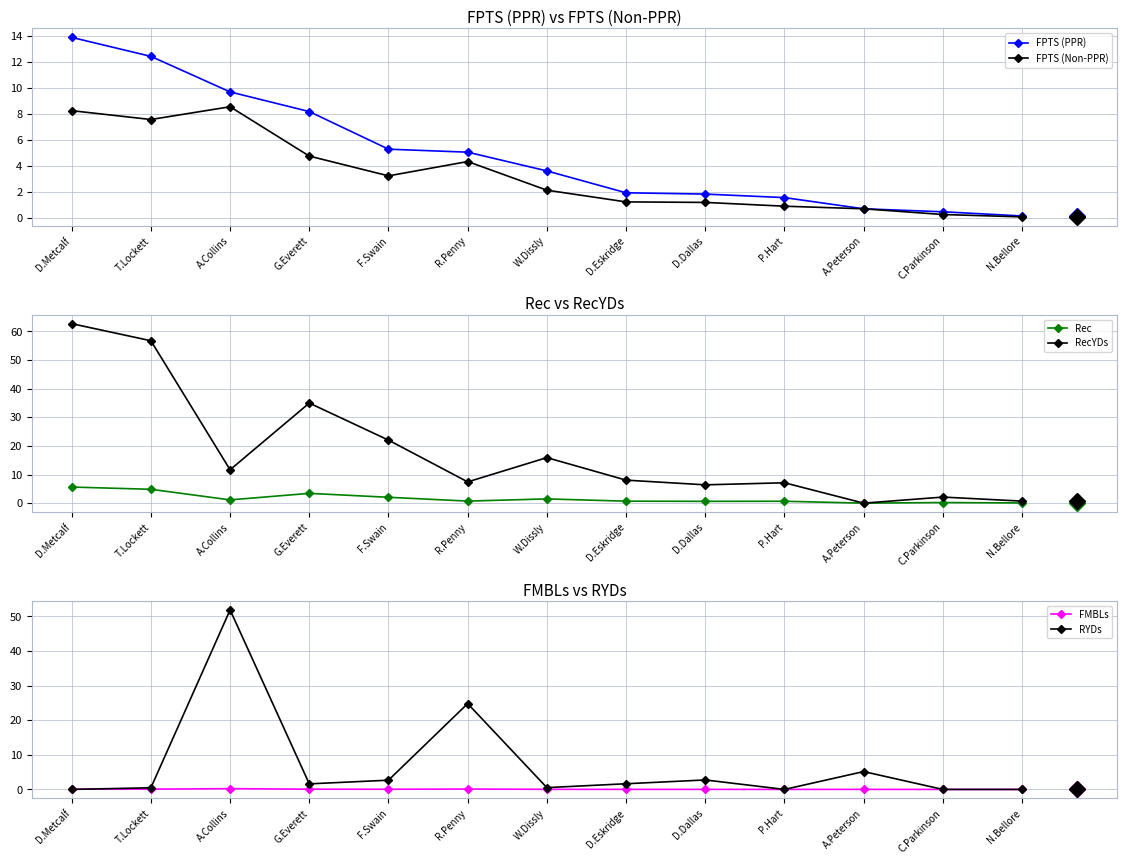

Reading left to right, list all the values displayed in this chart.

FPTS (PPR): D.Metcalf=13.9	T.Lockett=12.4	A.Collins=9.7	G.Everett=8.2	F.Swain=5.3	R.Penny=5.1	W.Dissly=3.6	D.Eskridge=1.9	D.Dallas=1.9	P.Hart=1.6	A.Peterson=0.7	C.Parkinson=0.5	N.Bellore=0.2
FPTS (Non-PPR): D.Metcalf=8.3	T.Lockett=7.6	A.Collins=8.6	G.Everett=4.8	F.Swain=3.2	R.Penny=4.3	W.Dissly=2.1	D.Eskridge=1.2	D.Dallas=1.2	P.Hart=0.9	A.Peterson=0.7	C.Parkinson=0.3	N.Bellore=0.1
Rec: D.Metcalf=5.6	T.Lockett=4.8	A.Collins=1.1	G.Everett=3.4	F.Swain=2.0	R.Penny=0.7	W.Dissly=1.5	D.Eskridge=0.7	D.Dallas=0.6	P.Hart=0.7	A.Peterson=0.0	C.Parkinson=0.2	N.Bellore=0.1
RecYDs: D.Metcalf=62.7	T.Lockett=56.8	A.Collins=11.7	G.Everett=35.0	F.Swain=22.0	R.Penny=7.4	W.Dissly=15.9	D.Eskridge=8.0	D.Dallas=6.4	P.Hart=7.1	A.Peterson=0.0	C.Parkinson=2.1	N.Bellore=0.7
FMBLs: D.Metcalf=0.1	T.Lockett=0.1	A.Collins=0.2	G.Everett=0.1	F.Swain=0.1	R.Penny=0.1	W.Dissly=0.0	D.Eskridge=0.0	D.Dallas=0.0	P.Hart=0.0	A.Peterson=0.0	C.Parkinson=0.0	N.Bellore=0.0
RYDs: D.Metcalf=0.0	T.Lockett=0.5	A.Collins=51.9	G.Everett=1.6	F.Swain=2.7	R.Penny=24.8	W.Dissly=0.5	D.Eskridge=1.6	D.Dallas=2.7	P.Hart=0.0	A.Peterson=5.2	C.Parkinson=0.0	N.Bellore=0.0